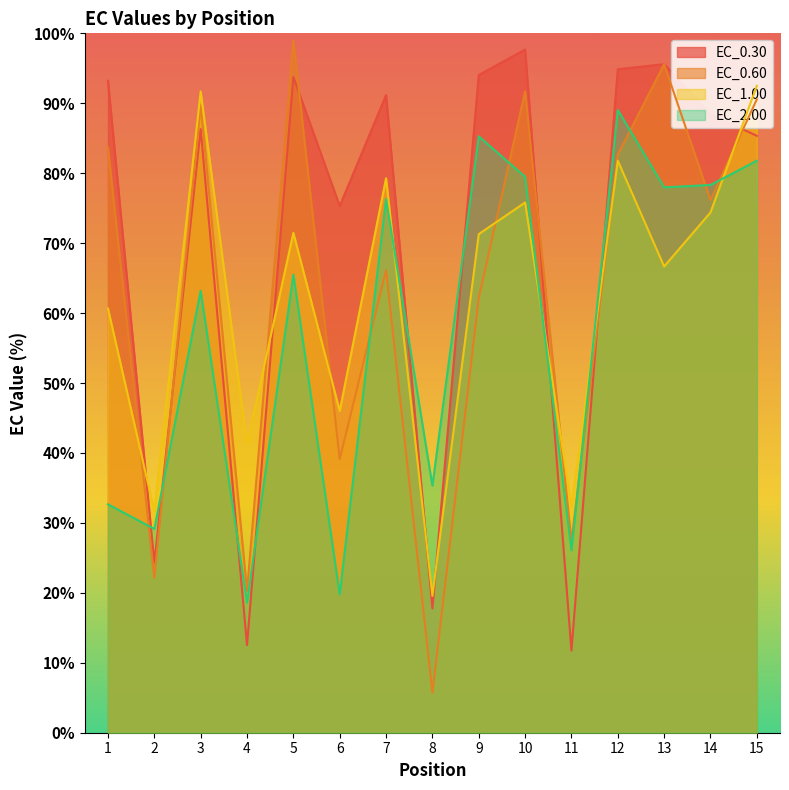

Rank the series at 5 from lowest to highest value.

EC_2.00, EC_1.00, EC_0.30, EC_0.60